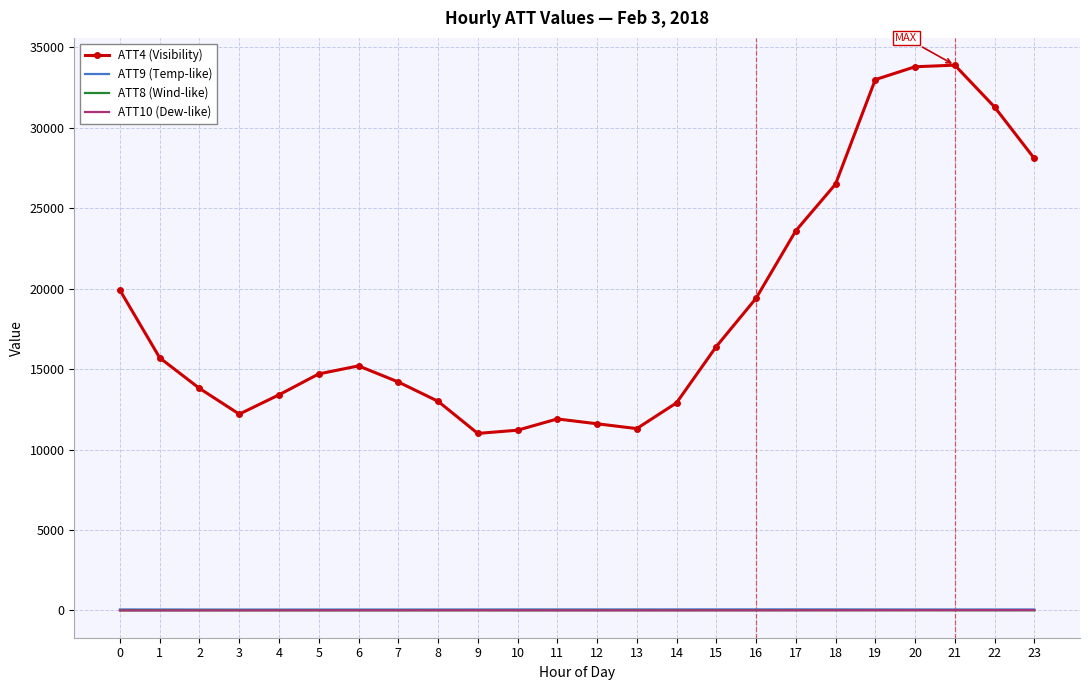

What is the greatest value displayed?

33900.0